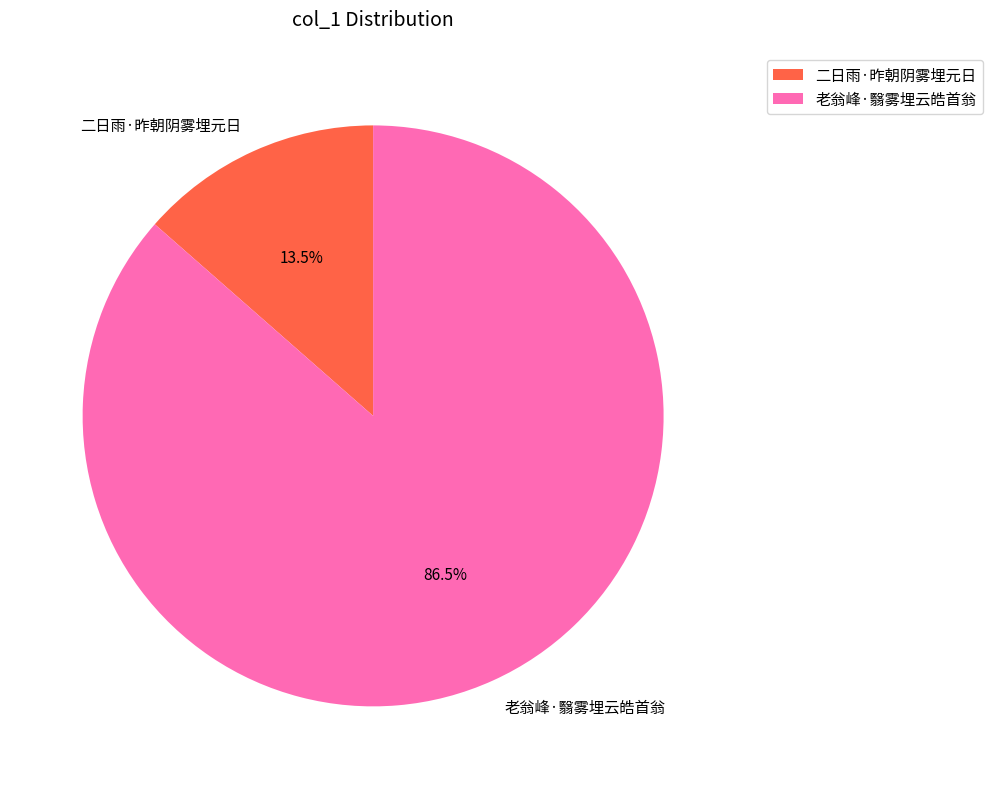

To the nearest percent, what is the combined percentage of 二日雨·昨朝阴雾埋元日 and 老翁峰·翳雾埋云皓首翁?

100%